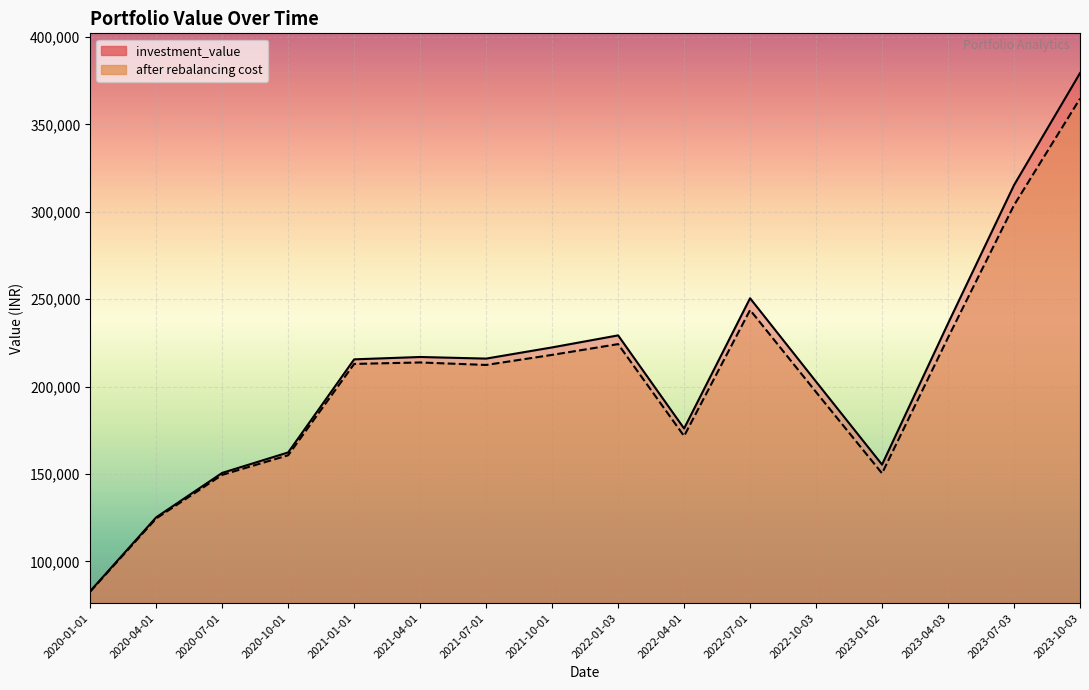

The investment_value series shows 315222.1 at 2023-07-03. True or false?

True